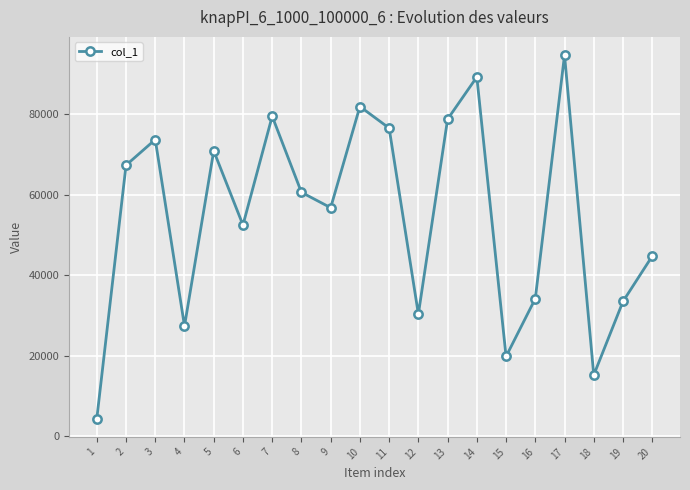

At which category does the data reach its first local peak?

3